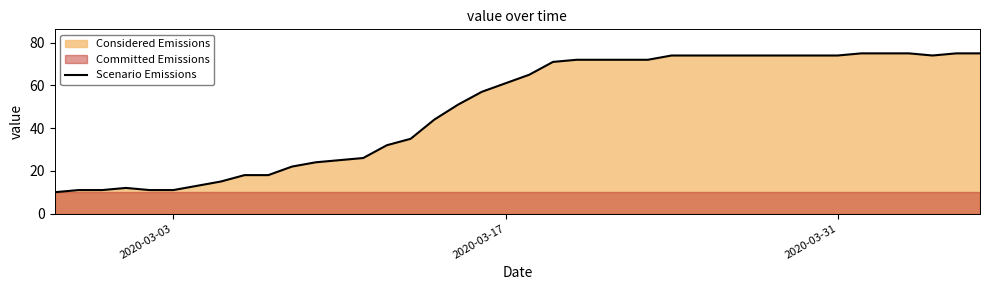

True or false: Scenario Emissions has a value of 11 at 2020-03-03.

True